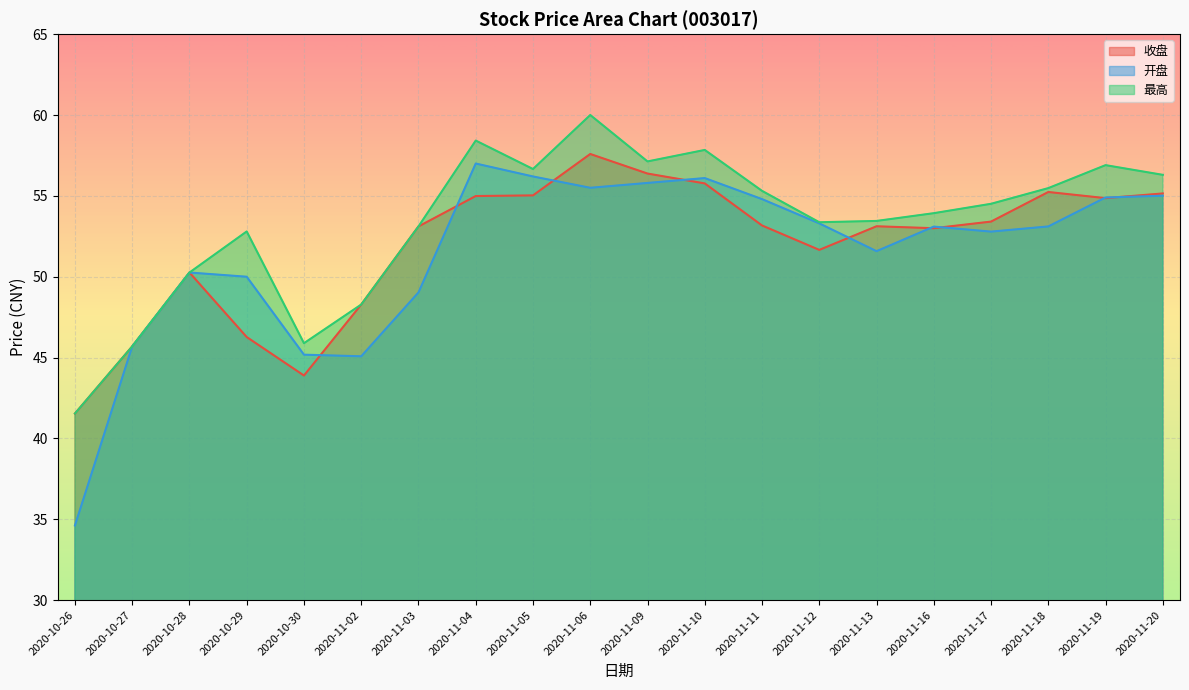

The 收盘 series shows 70.8 at 2020-11-17. True or false?

False